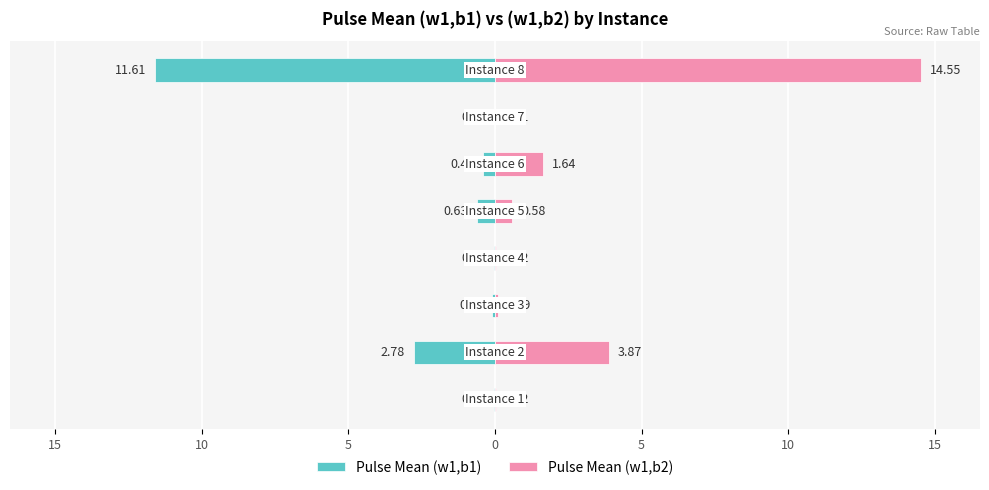

Which series has the widest spread of values?

Pulse Mean (w1,b2)